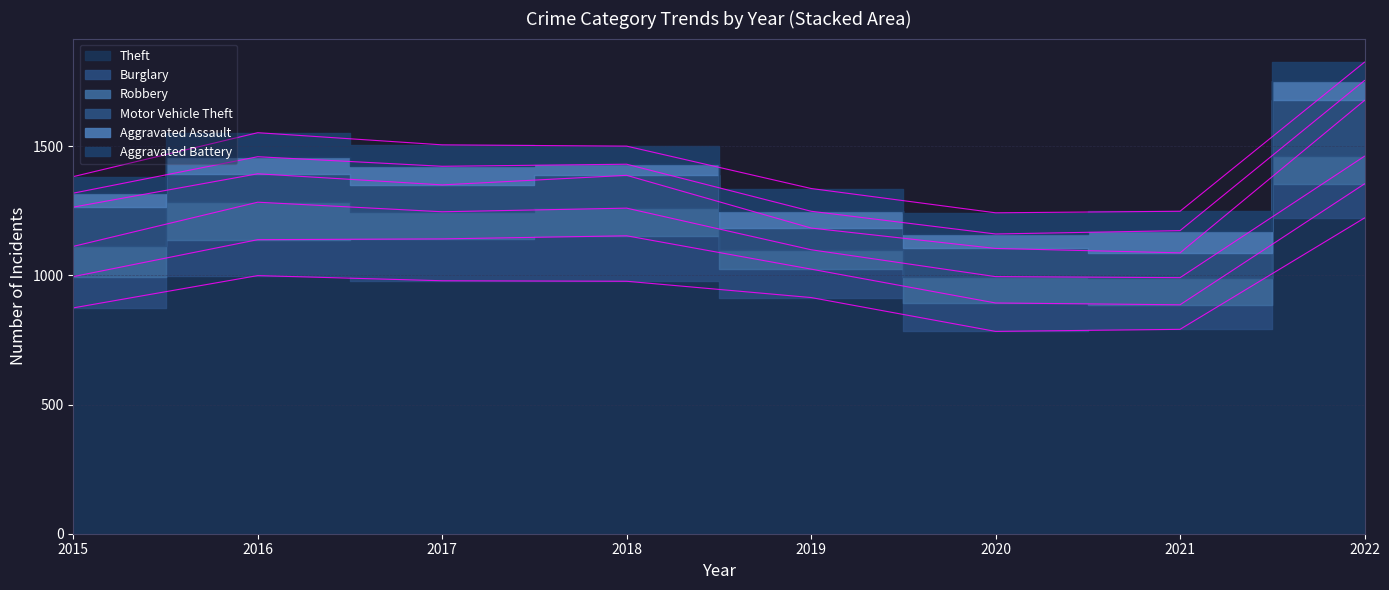

At how many categories does at least one series exceed 873?

6